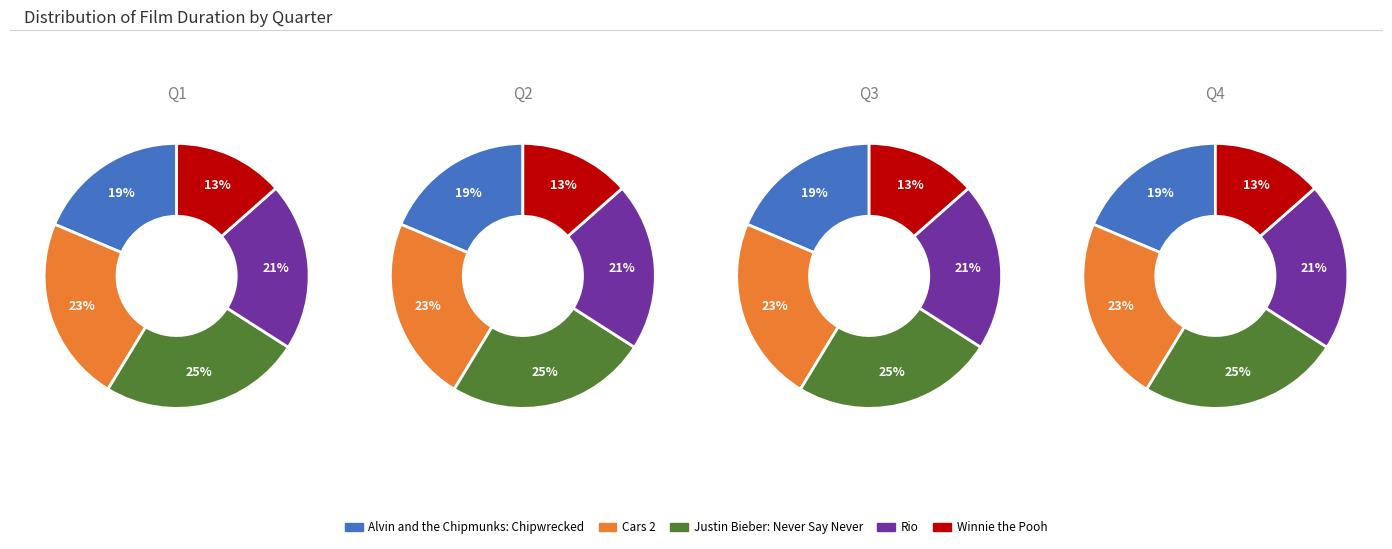

What percentage do Winnie the Pooh and Alvin and the Chipmunks: Chipwrecked together represent?

32.1%